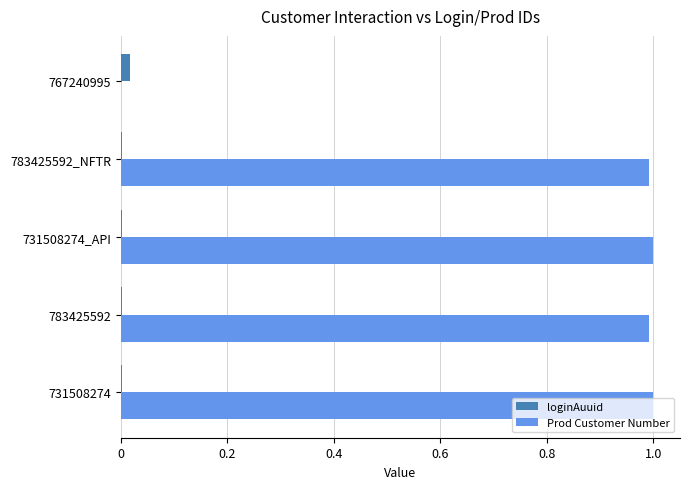

How many loginAuuid values are between 0 and 1?

5